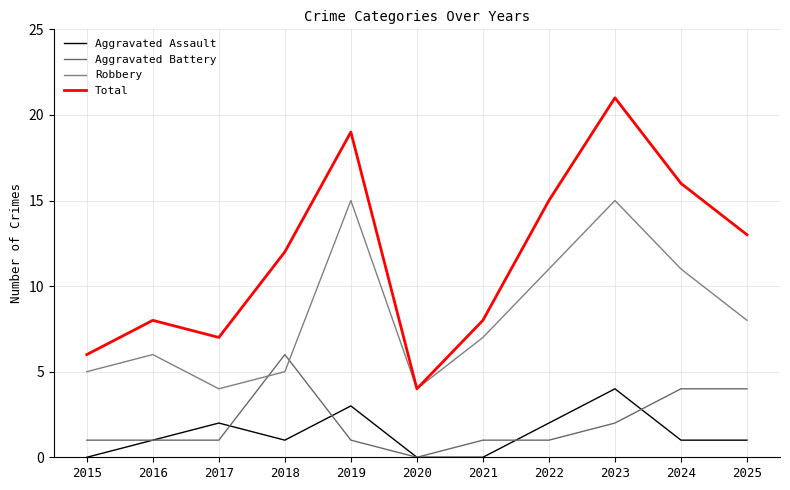

True or false: Aggravated Assault and Total cross at least once.

False